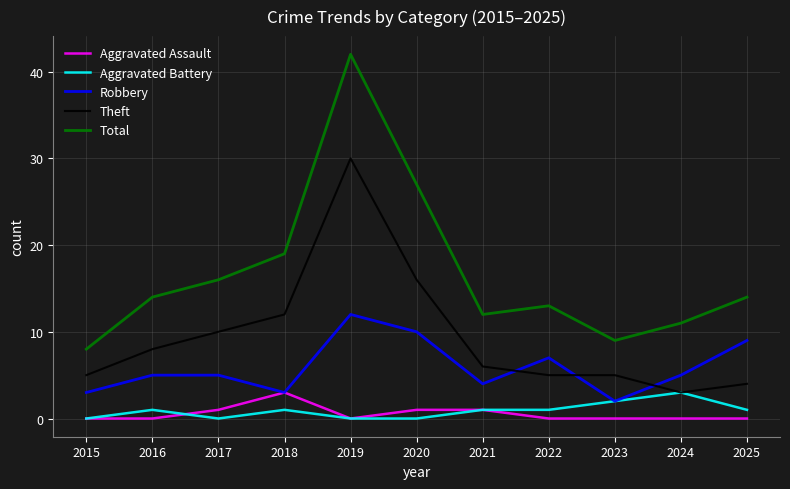

Which series has the largest range (max minus min)?

Total